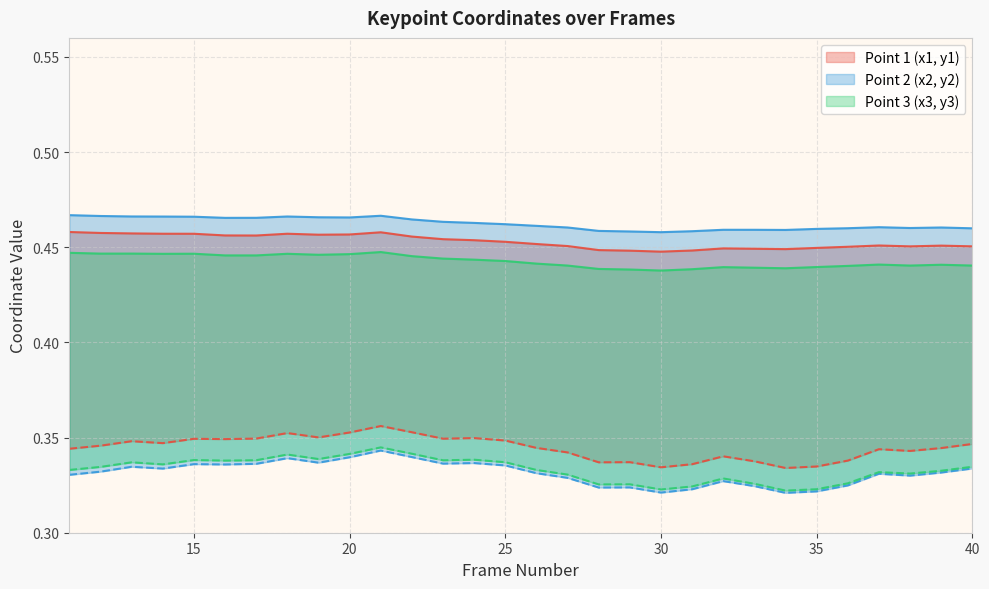

How many interior local peaks does the y3 series have?

8